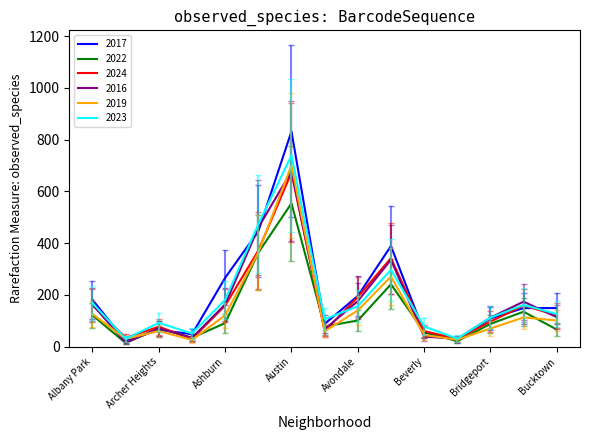

What is the maximum value shown in the chart?

832